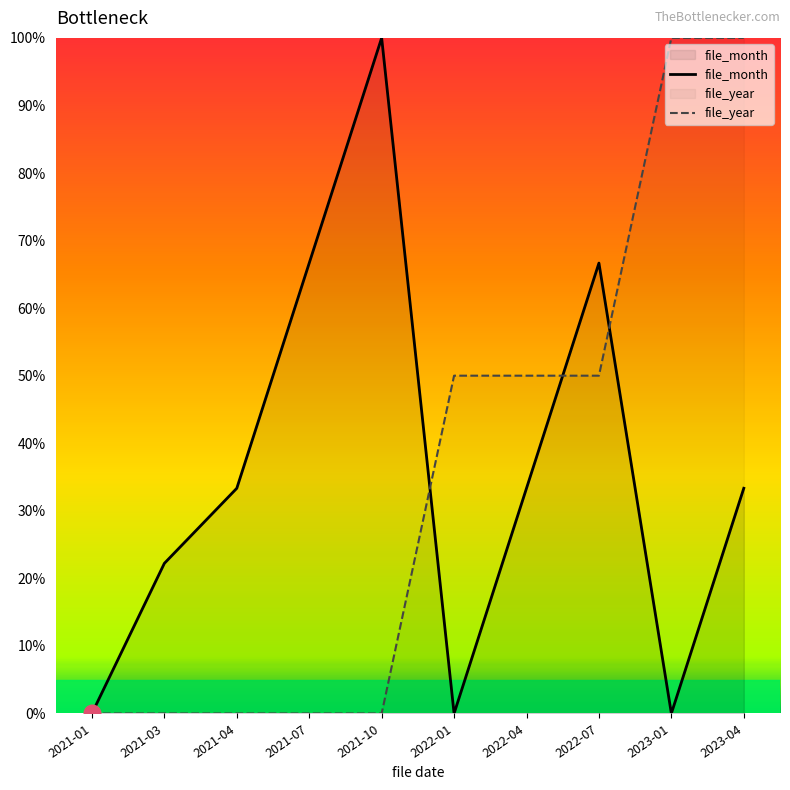

What is the label of the 4th point from the right?

2022-04